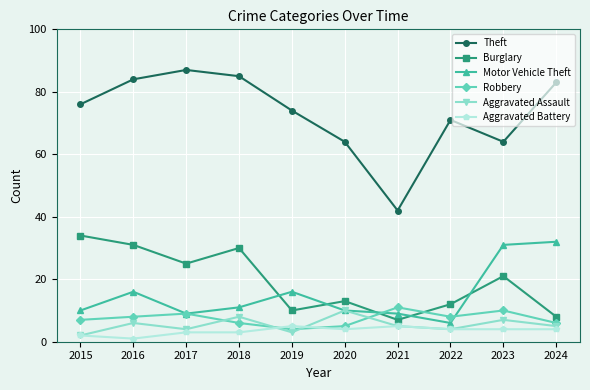

Is it true that Motor Vehicle Theft equals 9 at 2017?

True